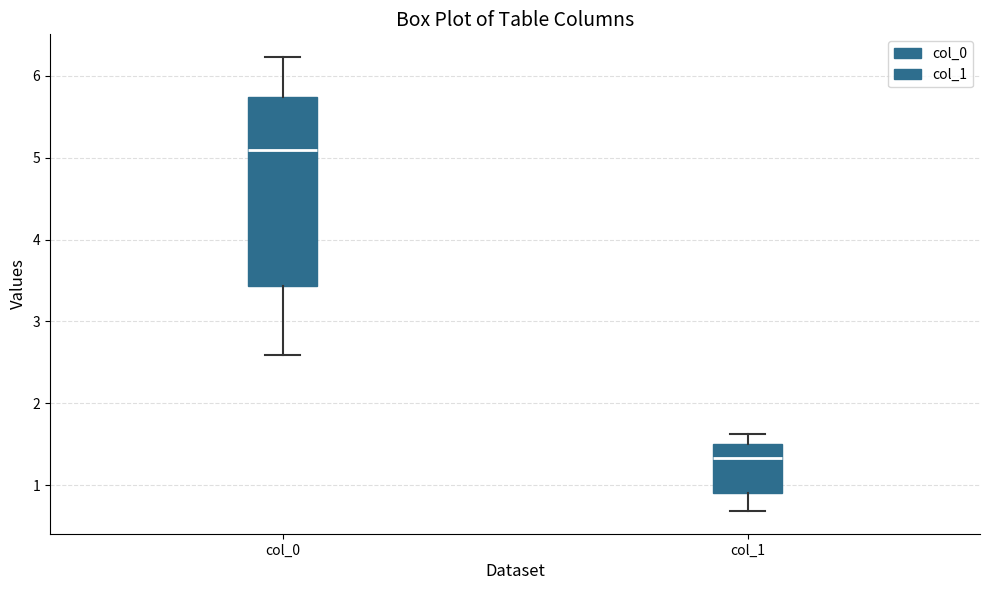

Reading left to right, read every box against the y-axis: the position of its median line, the range the box covers, and the ends of its whiskers. The values are not printed on the chart, so give them approximately, as read against the axis.

col_0: median 5.1, box 3.4 to 5.7, whiskers 2.6 to 6.2
col_1: median 1.3, box 0.9 to 1.5, whiskers 0.7 to 1.6